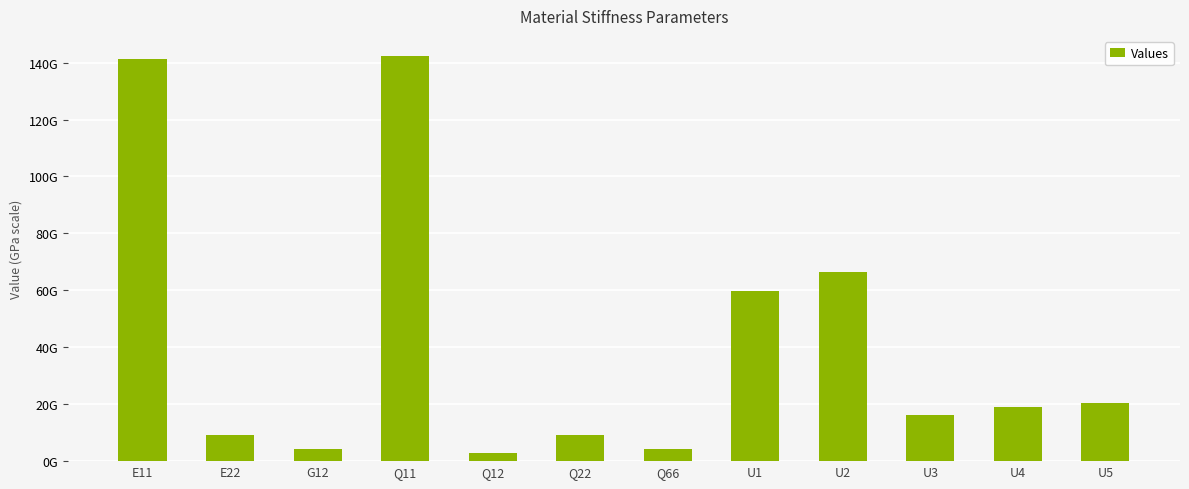

What is the label of the 9th bar from the right?

Q11